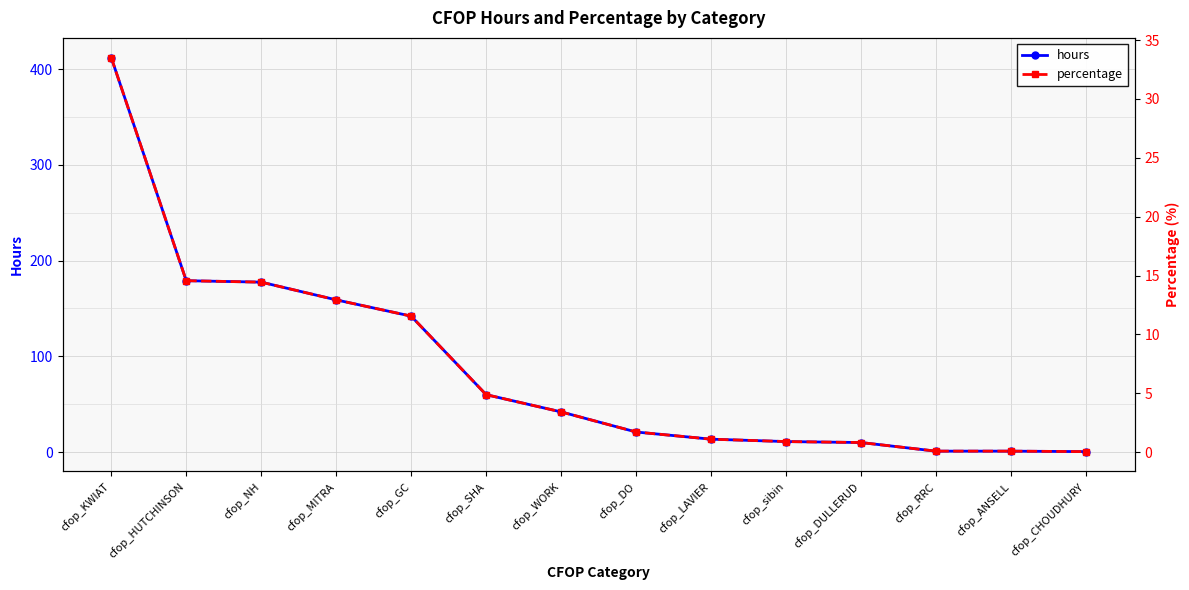

How many lines are shown in the chart?

2